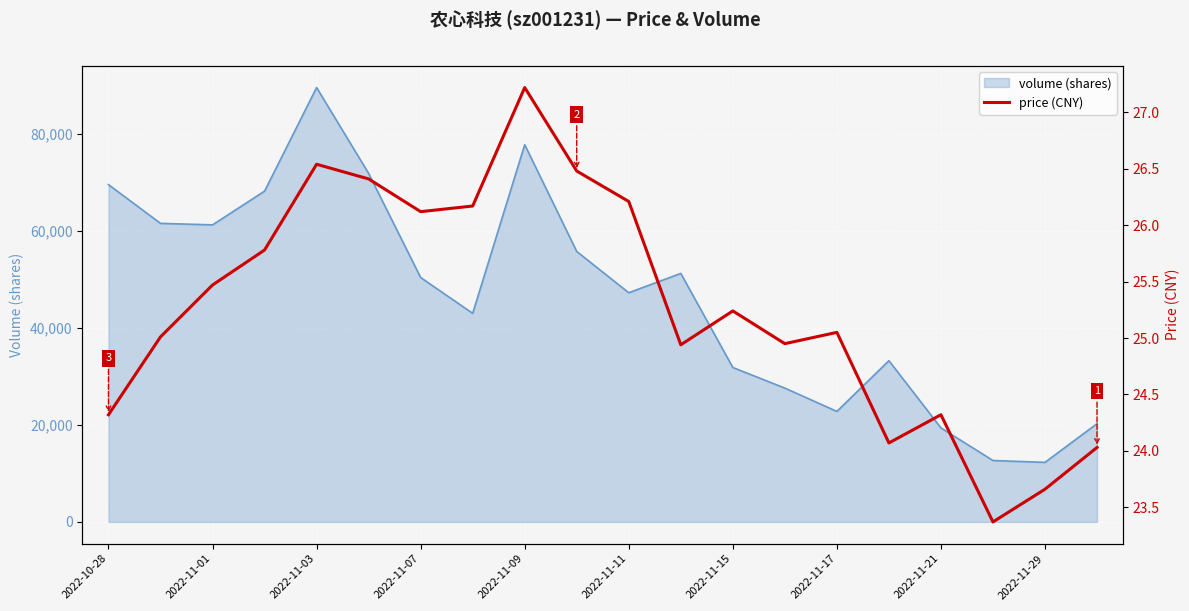

What is the value of the 11th point from the left?

26.2